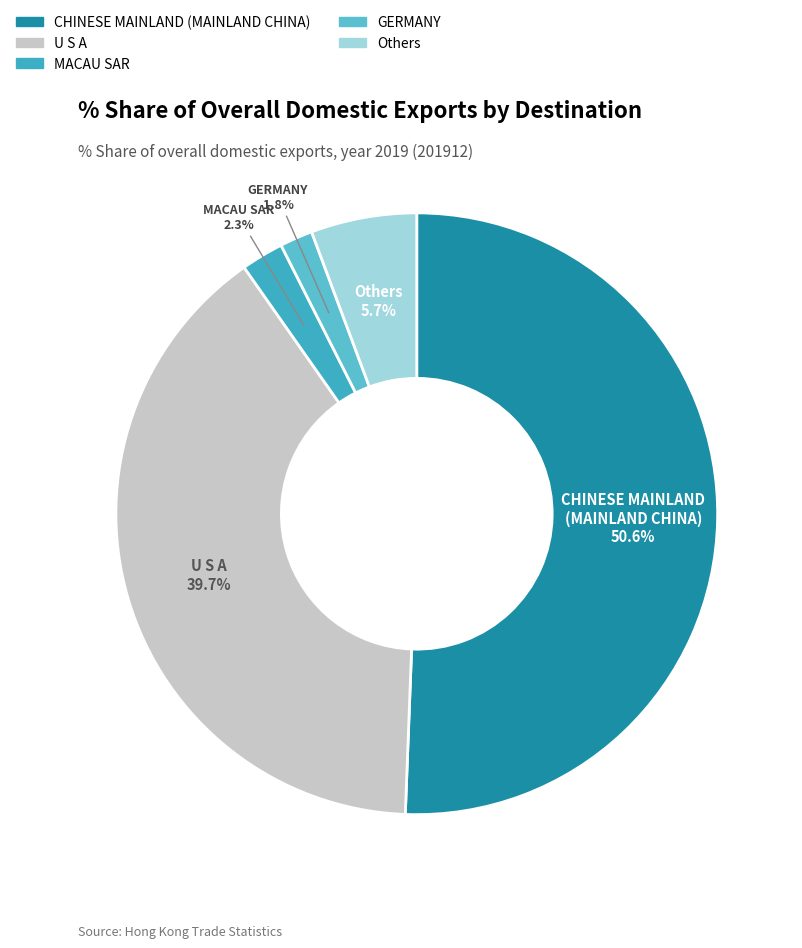

Which category has the biggest portion of the pie?

CHINESE MAINLAND (MAINLAND CHINA)